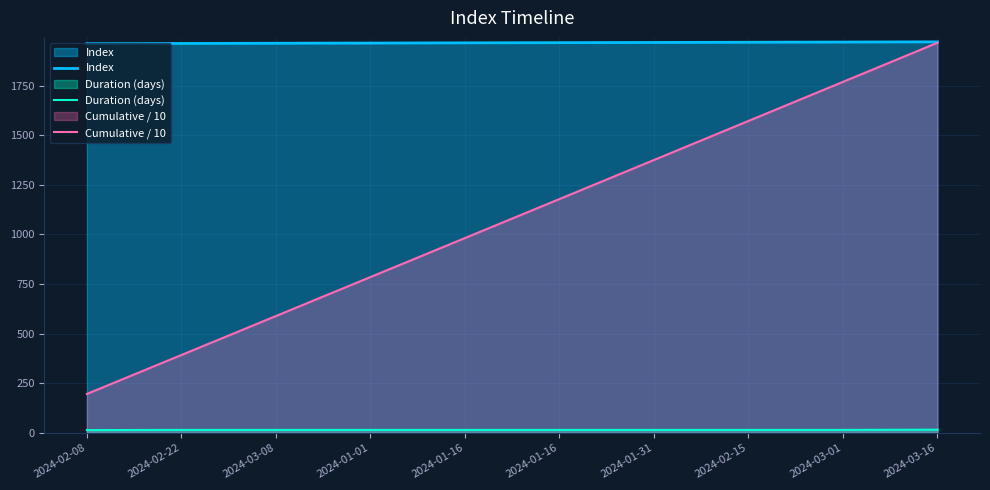

True or false: Duration (days) and Index cross at least once.

False